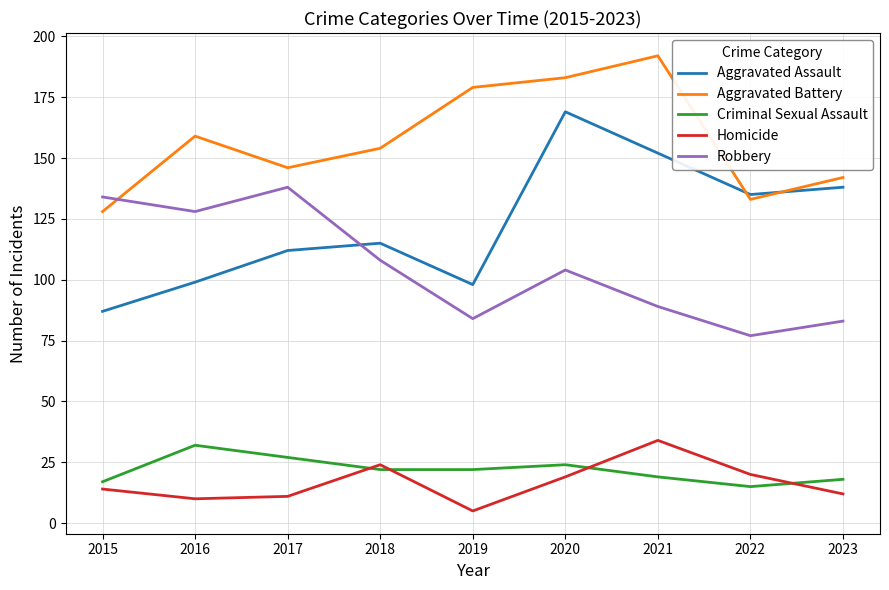

Does the chart have visible grid lines?

Yes